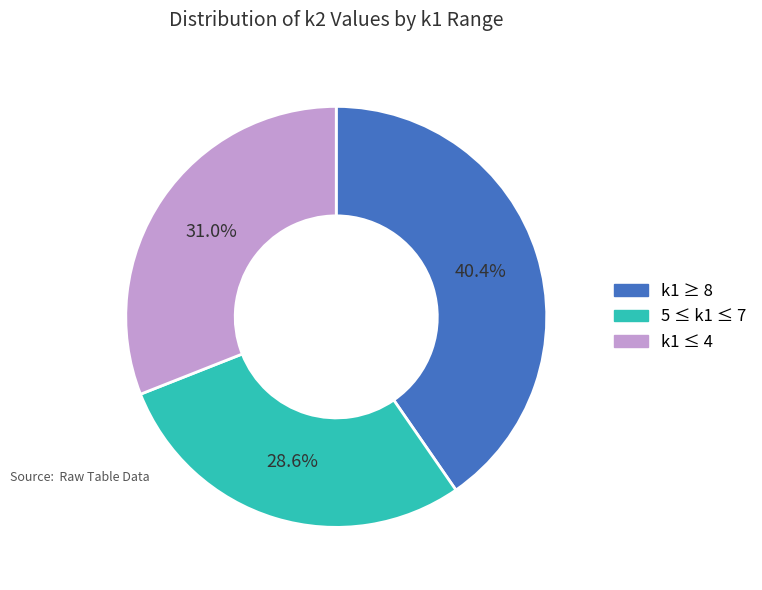

Is there any slice that represents more than half of the pie?

No